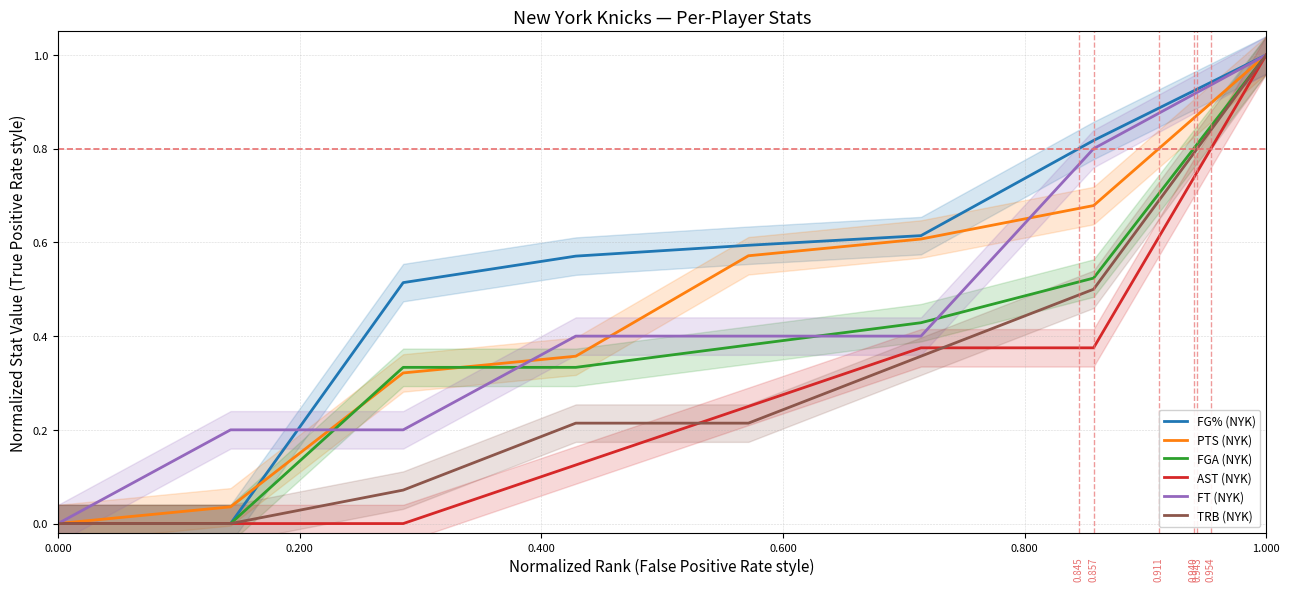

How many FG% (NYK) values are between 0 and 1?

8